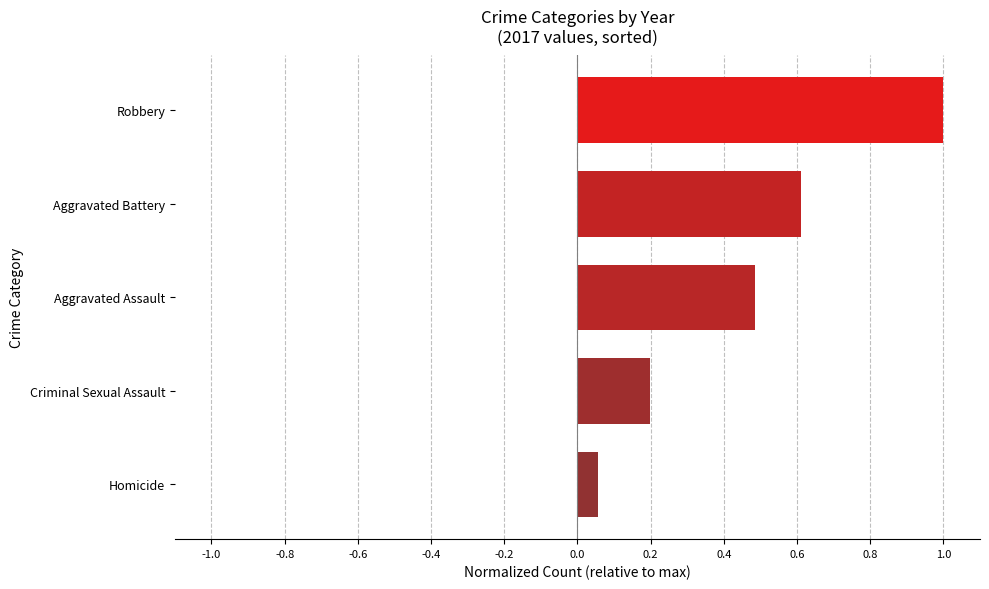

The chart shows a value of 0.1 at Criminal Sexual Assault. True or false?

False